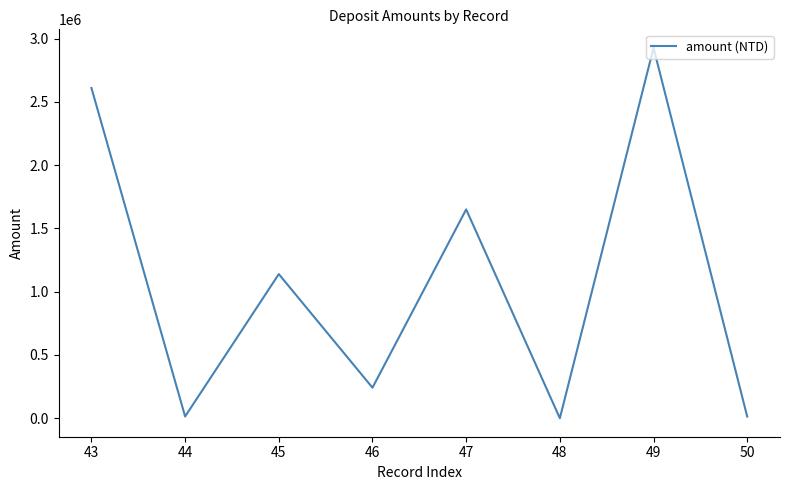

Is this an area chart (filled region under the line)?

No